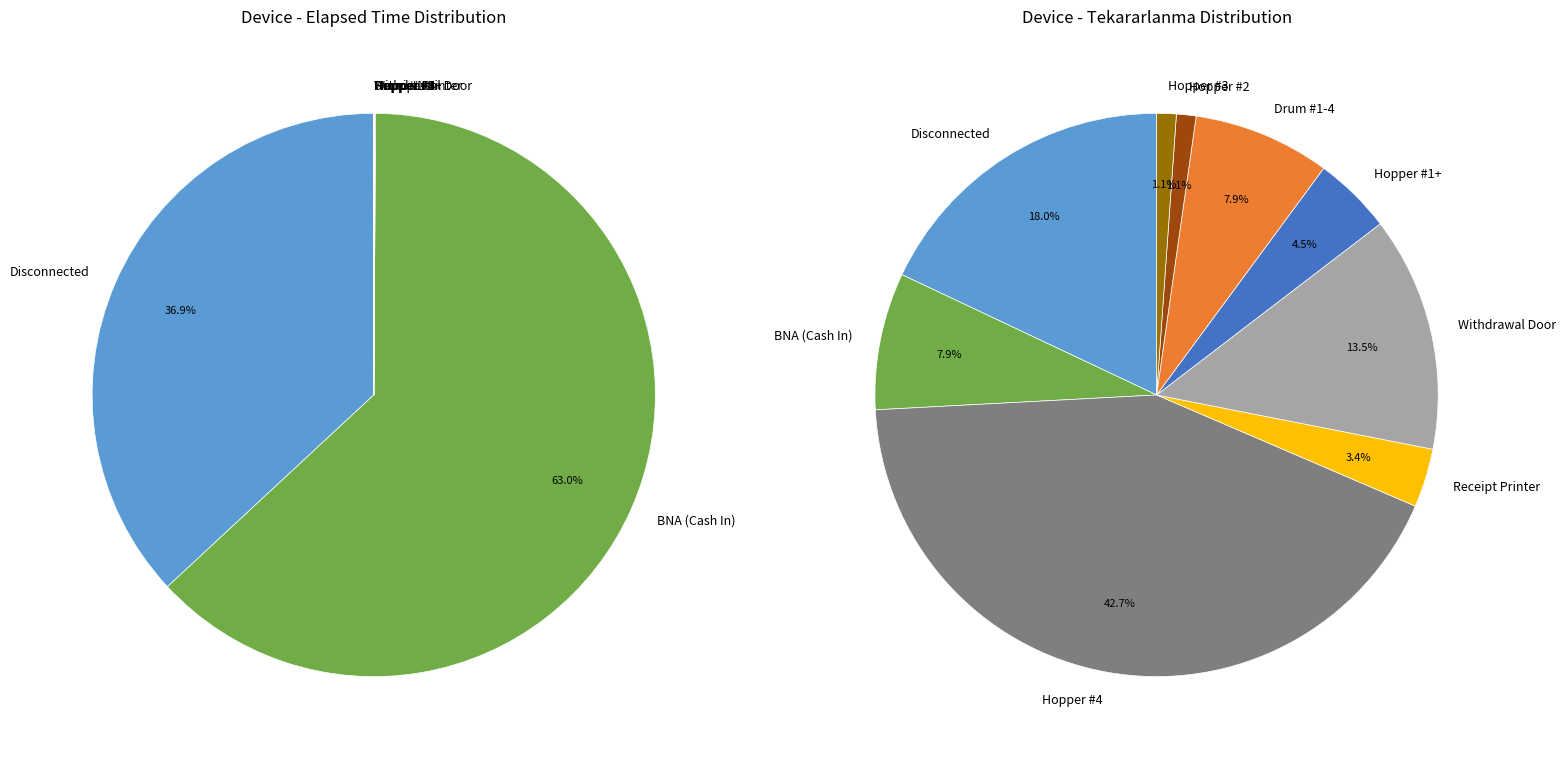

Approximately how many times larger is the value at Hopper #1/2/3/4+ compared to Receipt Printer?

2.0